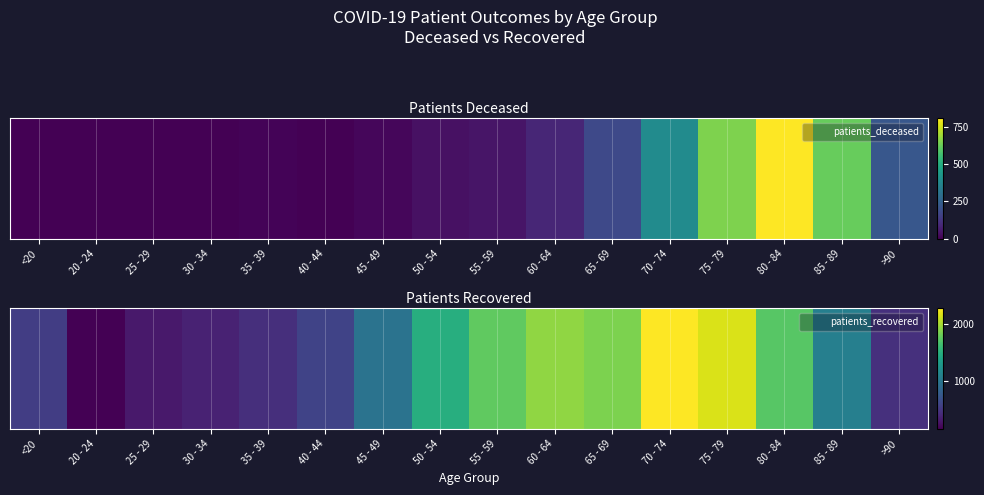

Which has a higher value, 85 - 89 or 30 - 34?

85 - 89